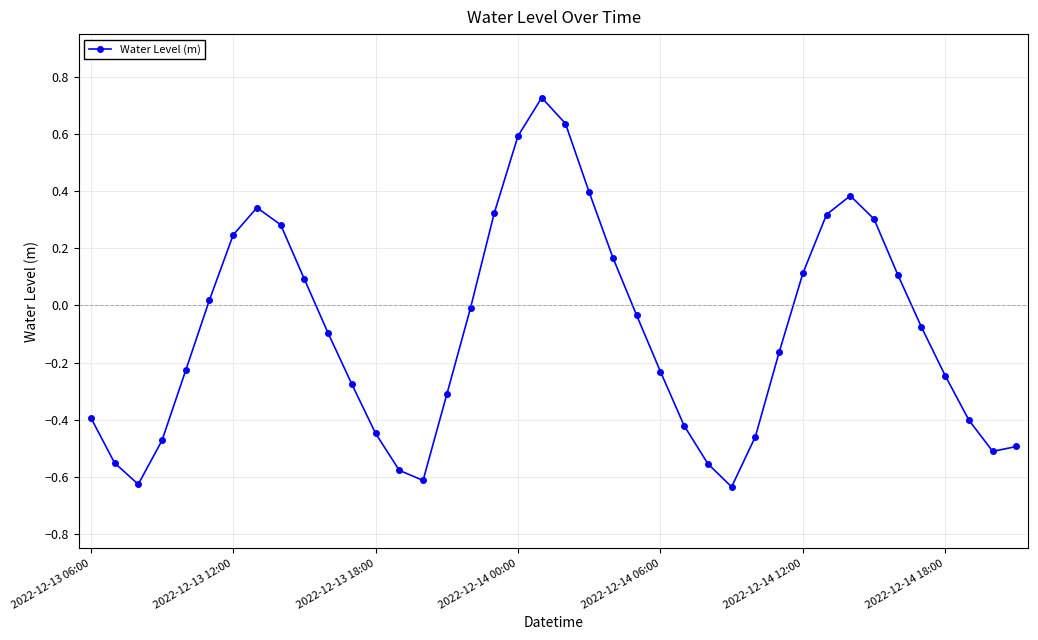

How many points are higher than both their immediate neighbors (excluding endpoints)?

3